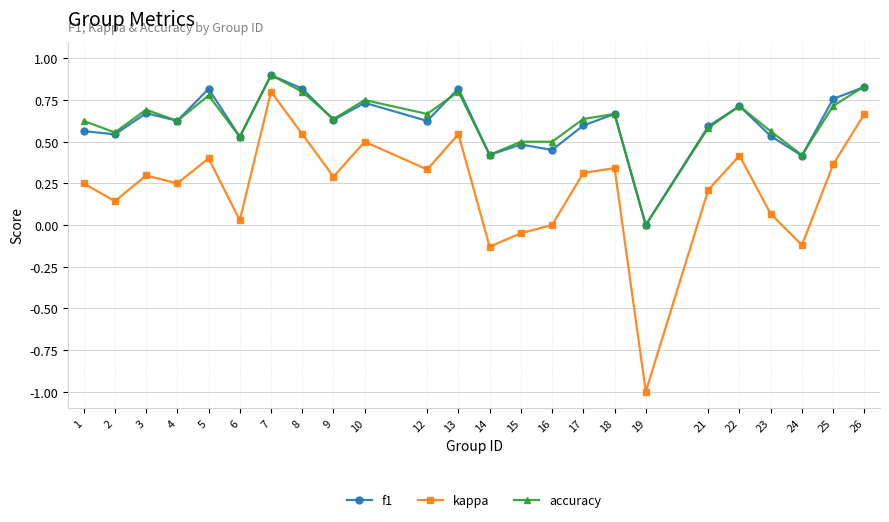

Is it true that f1 equals 0.3 at 3?

False